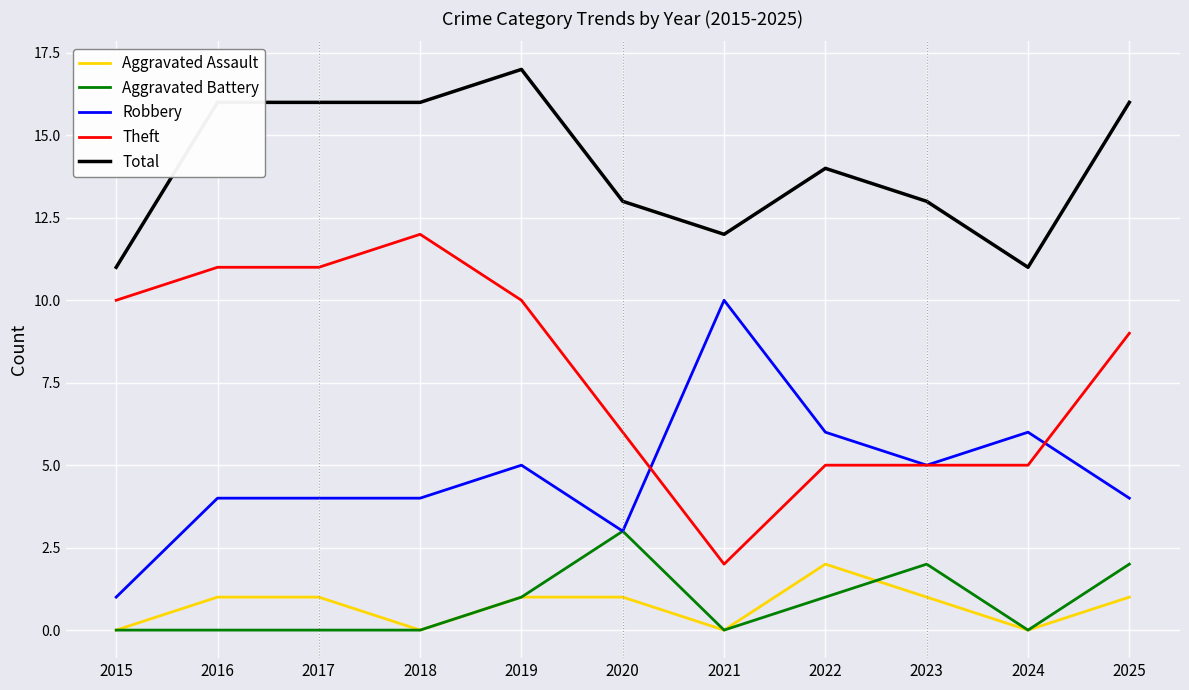

Which series has the largest total across all categories?

Total